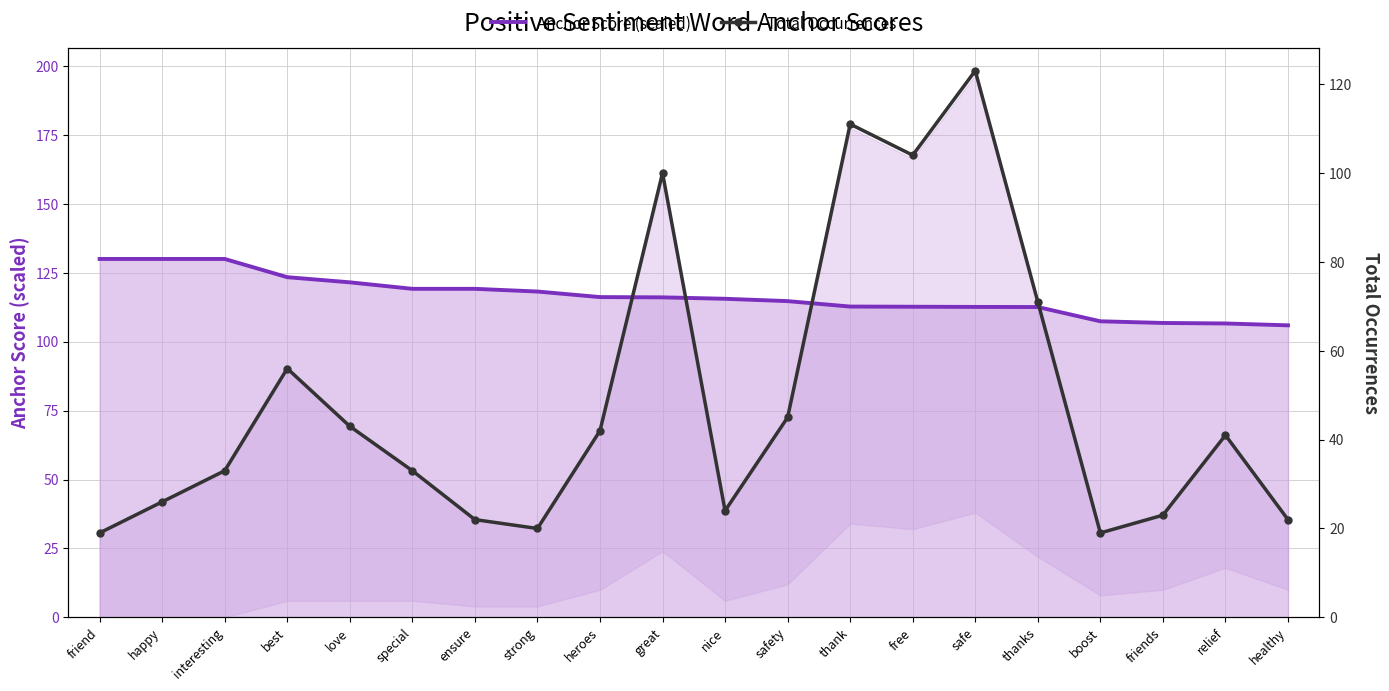

What is the maximum value for Total Occurrences?

123.0